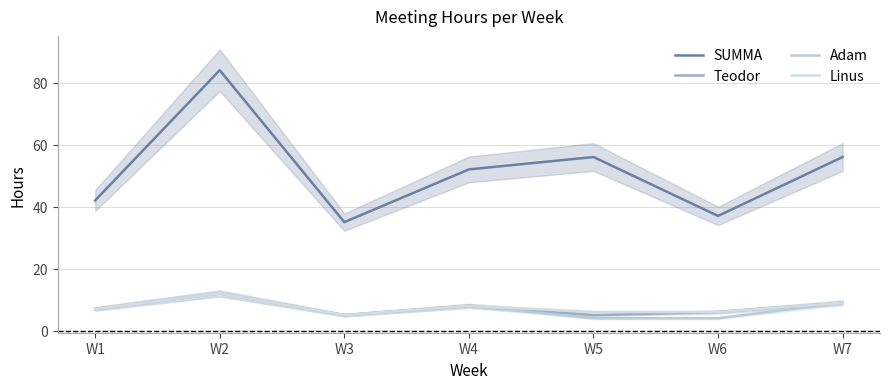

Is the value of Adam at W1 greater than the value of Linus at W7?

No